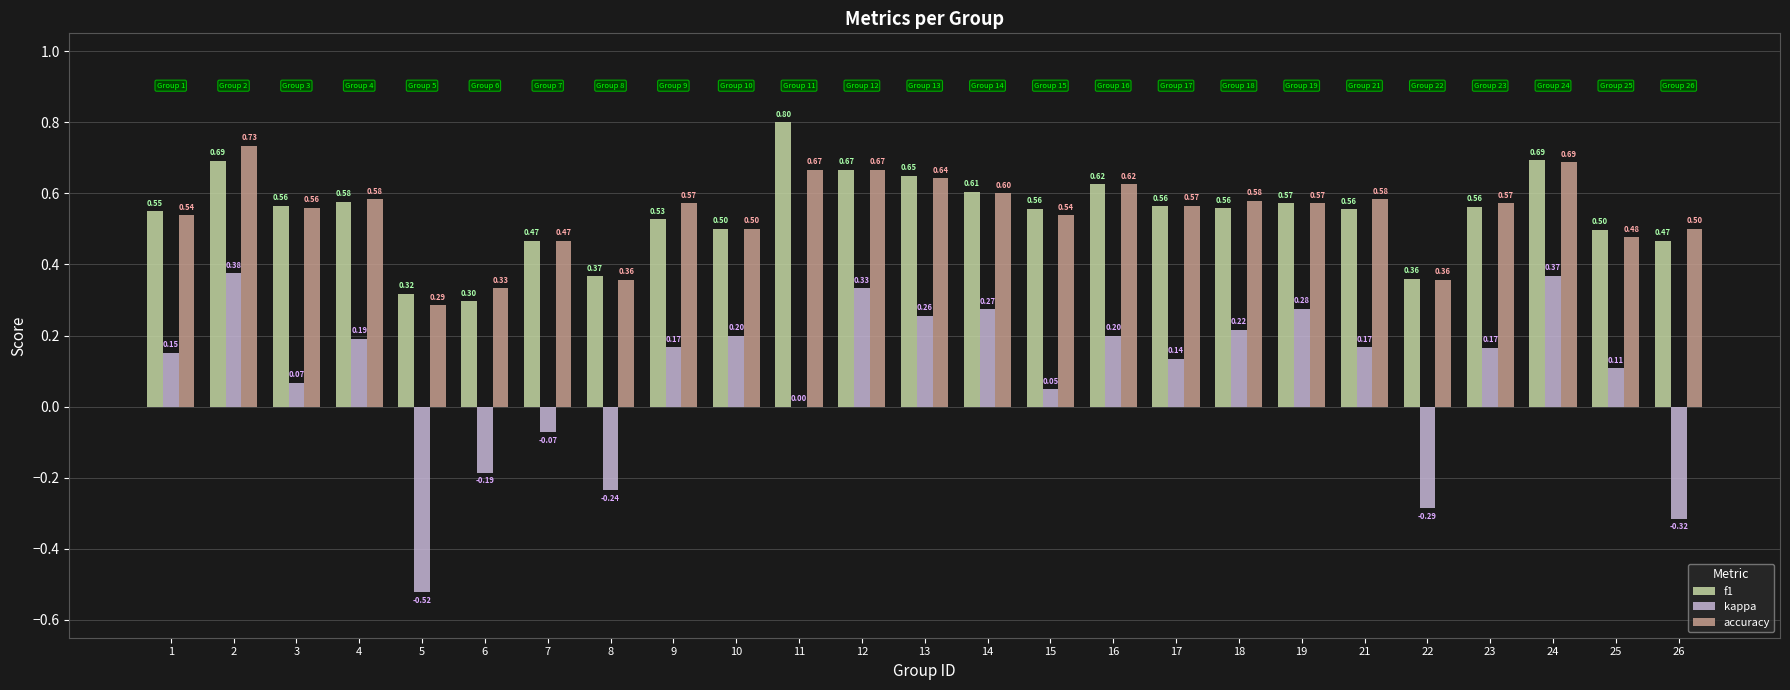

Between 3 and 11, which series saw the biggest shift?

f1